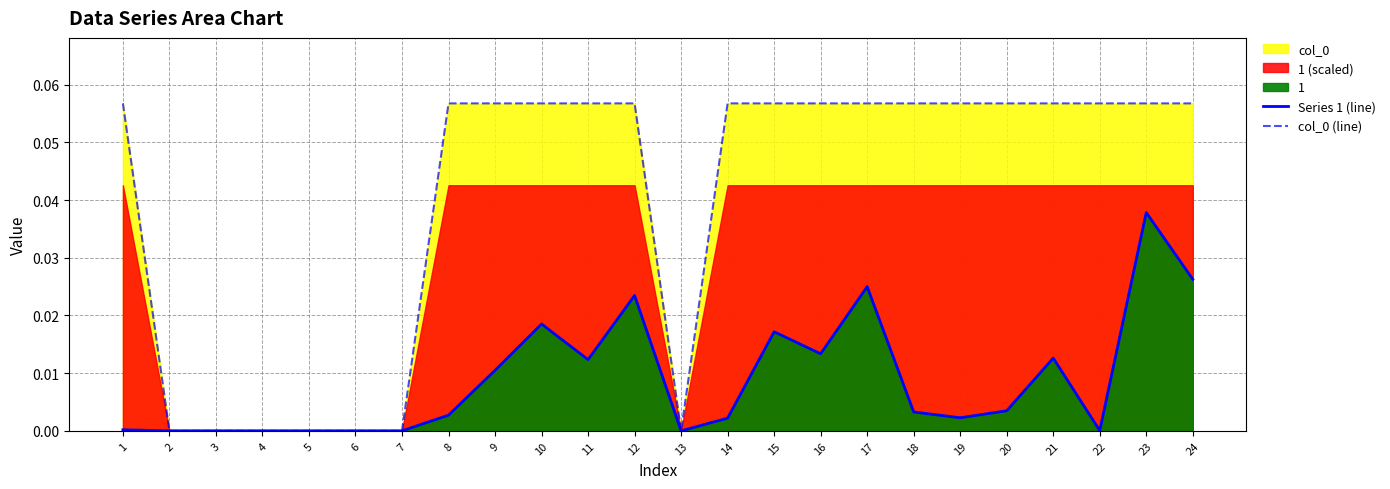

At how many categories does at least one series exceed 0?

17